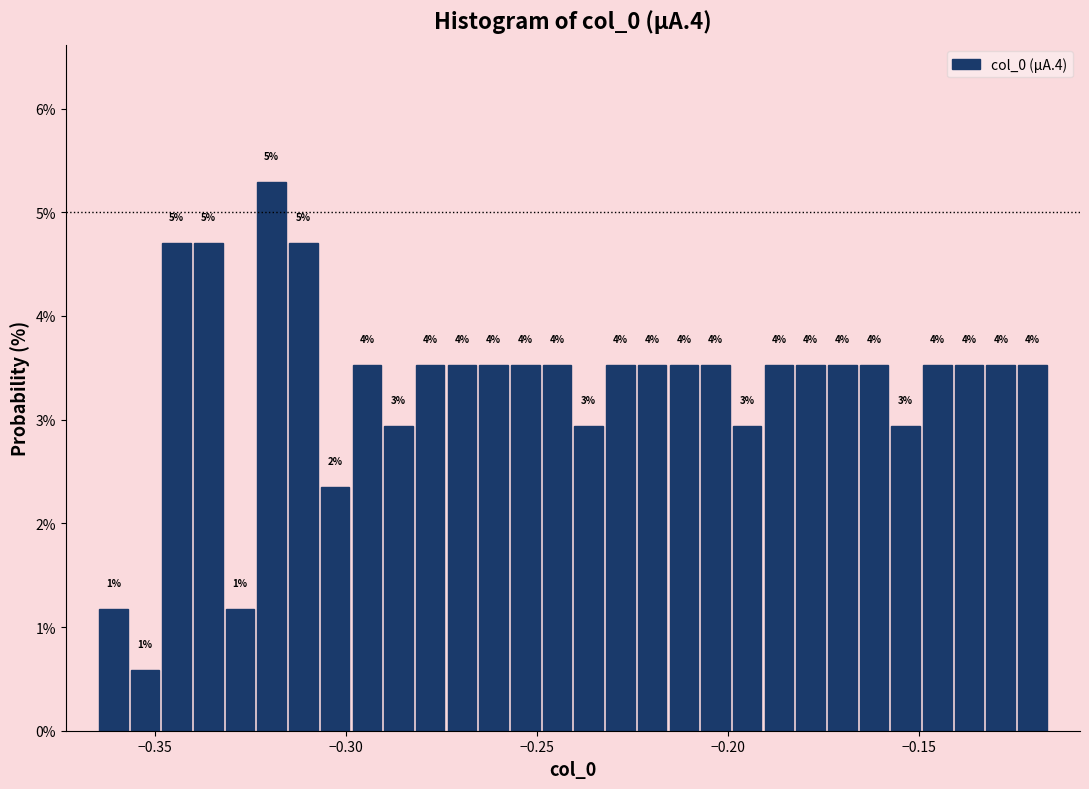

Around what value on the x-axis is the tallest bar? Give the approximate position of its centre, as read against the axis.

-0.320